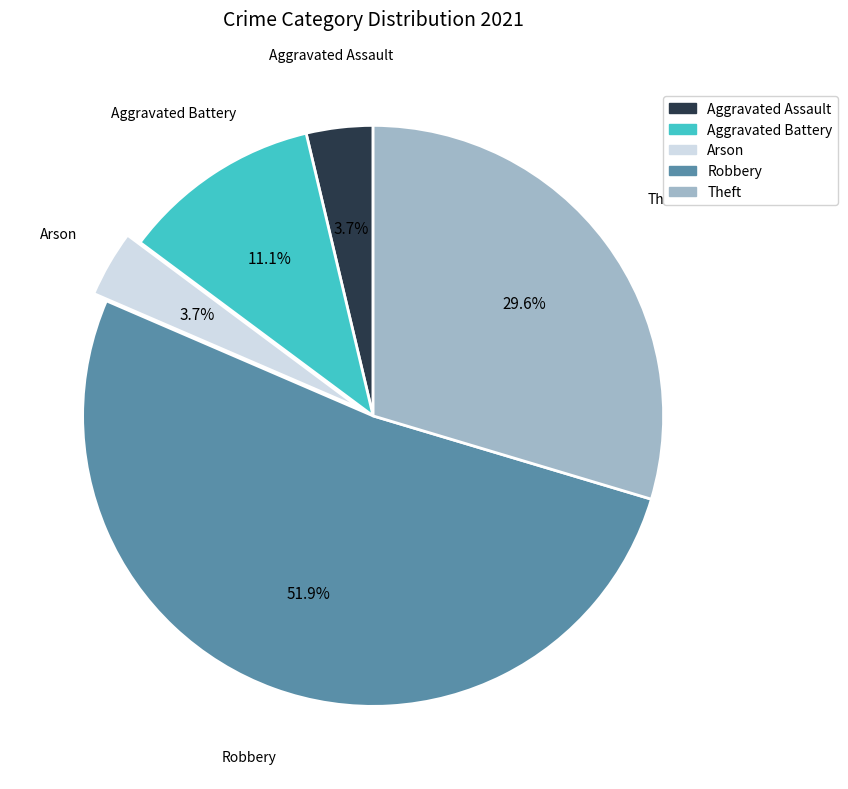

How many segments does this pie chart have?

5